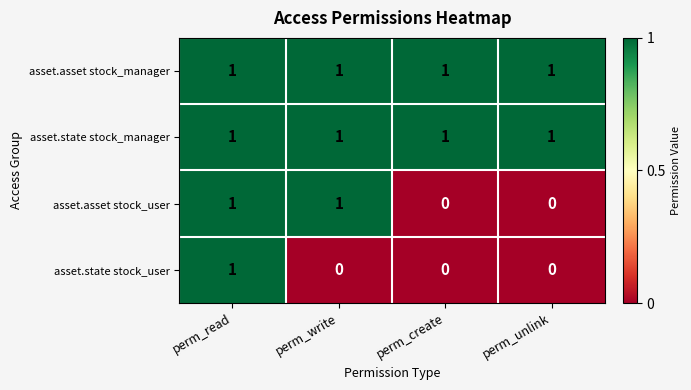

Is it true that asset.state stock_user equals 0 at perm_create?

True